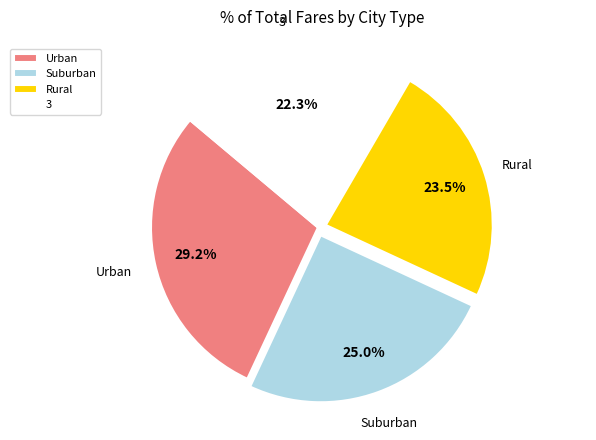

What is the smallest slice in the pie chart?

3